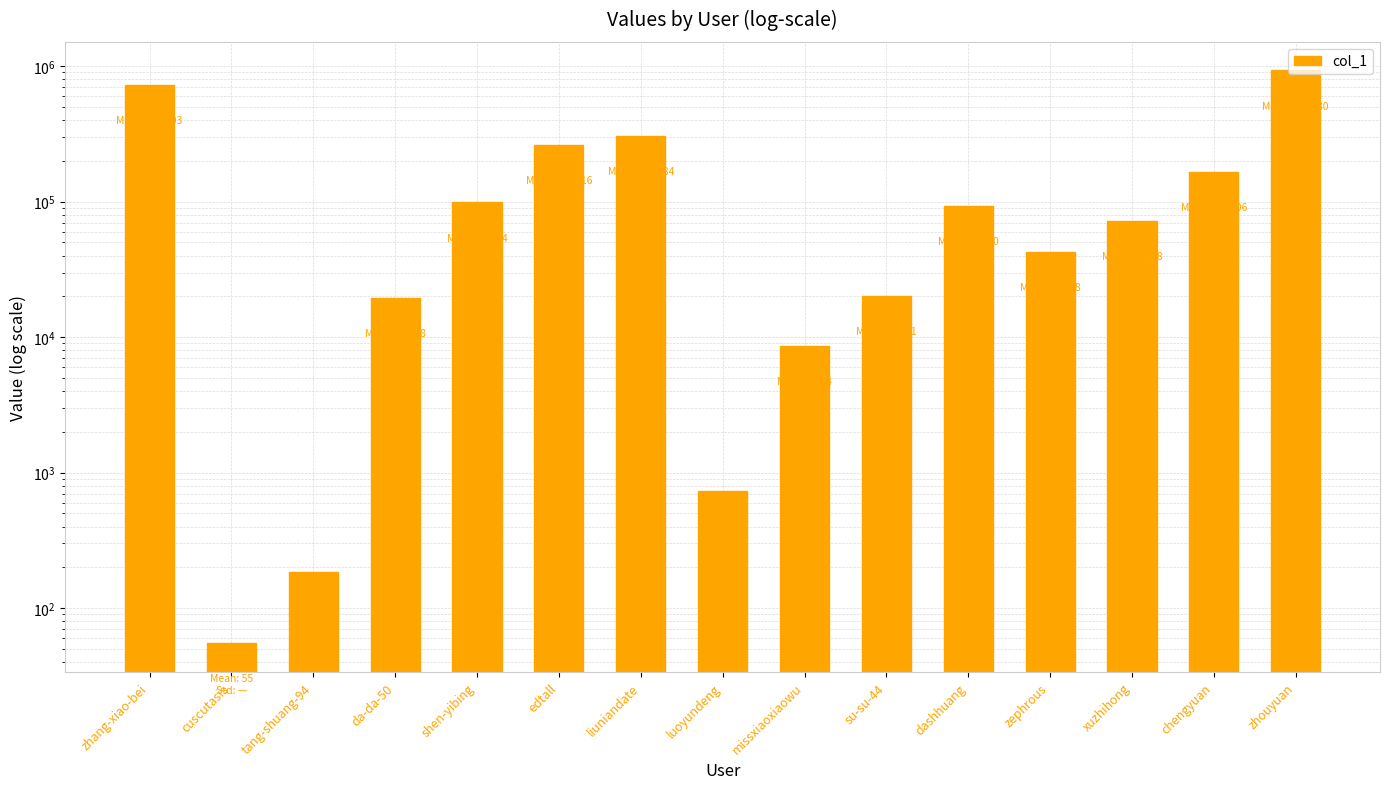

What is the change in value from cuscutasis to xuzhihong?

+71883